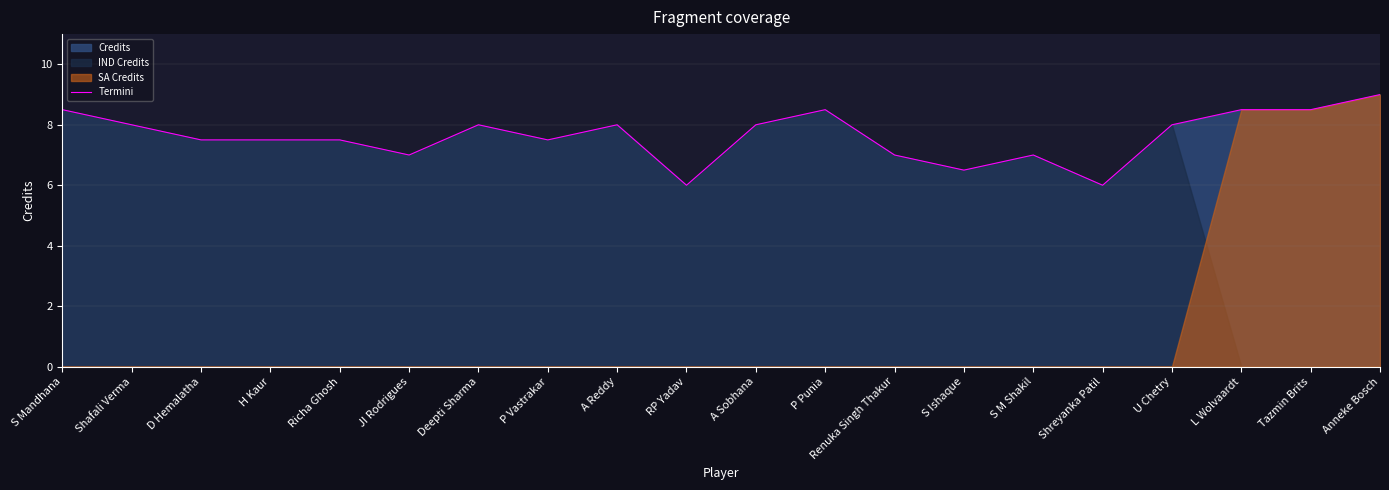

What is the lowest value of the Termini series?

6.0